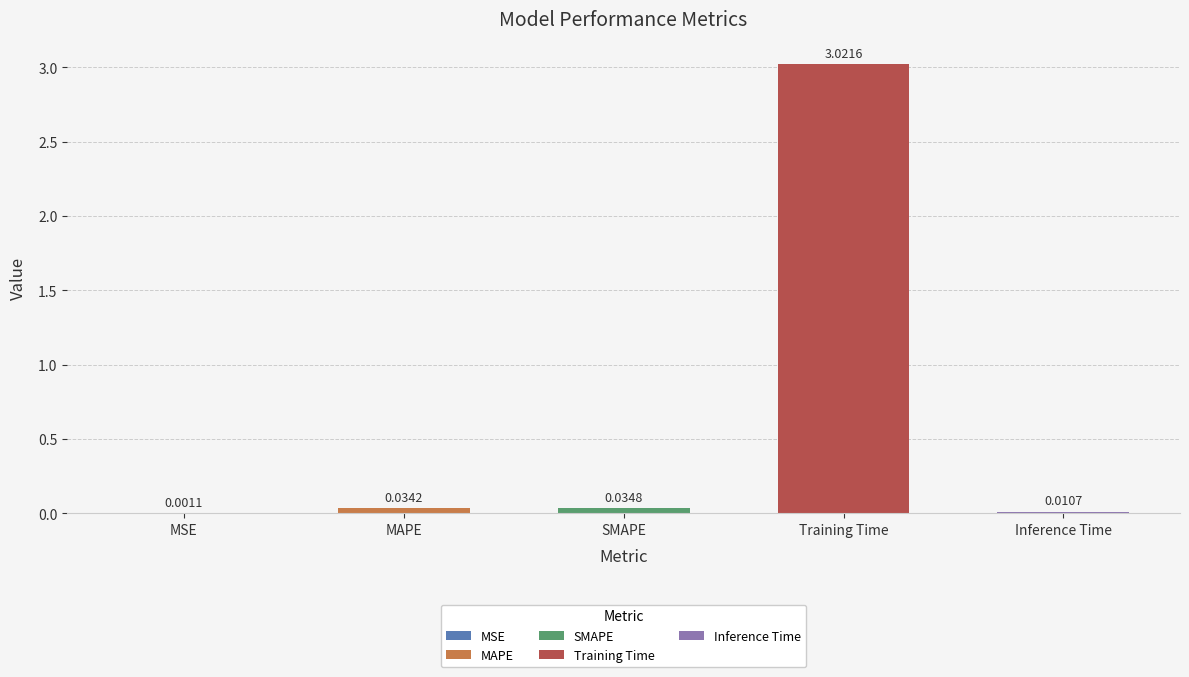

At which label is the value closest to 1?

SMAPE